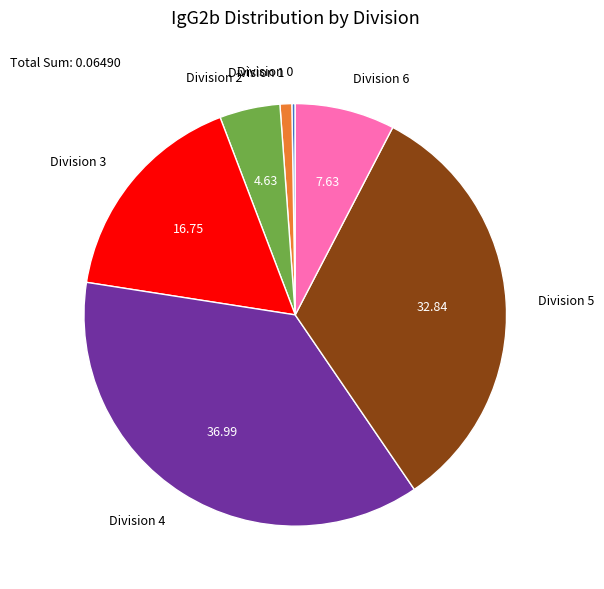

Is there a majority slice in this chart?

No